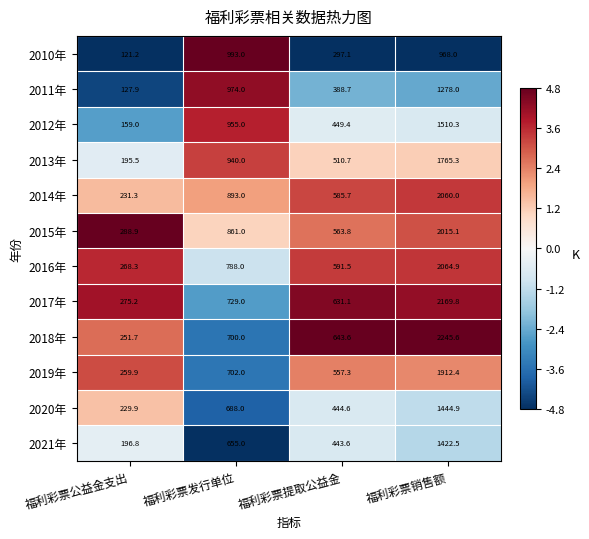

What is the smallest value displayed?

121.2